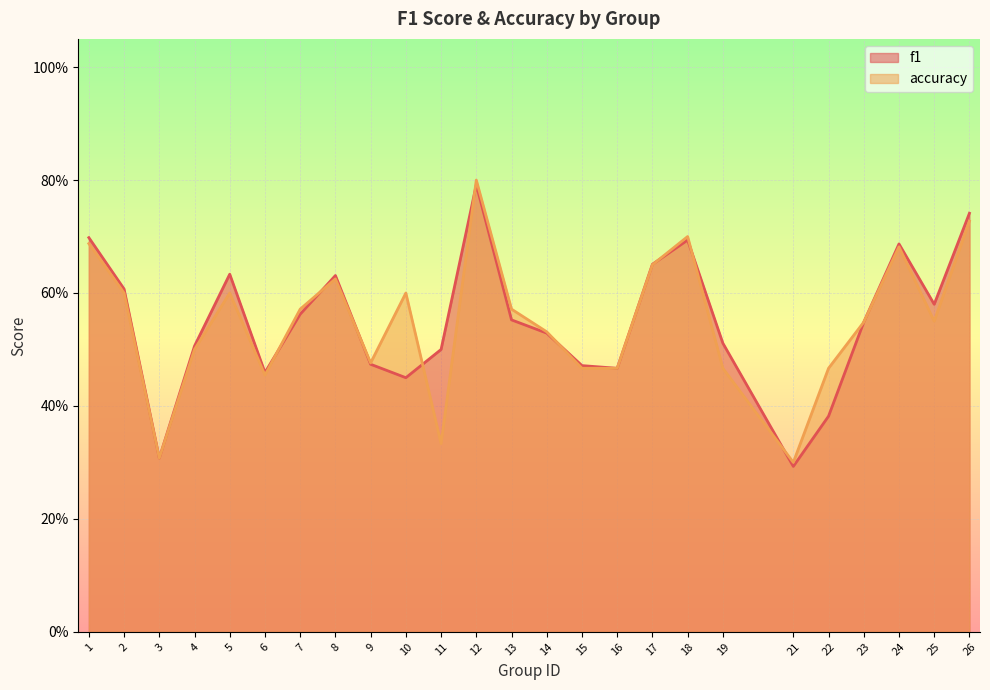

Count the f1 values in the range 0 to 1.

25